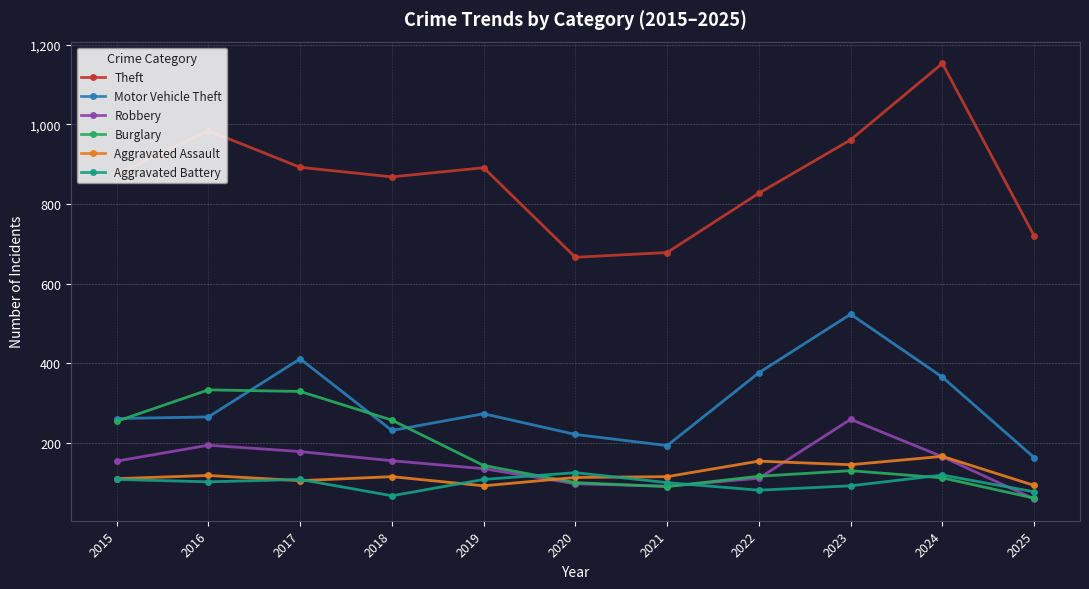

What is the total value across all series at 2024?

2080